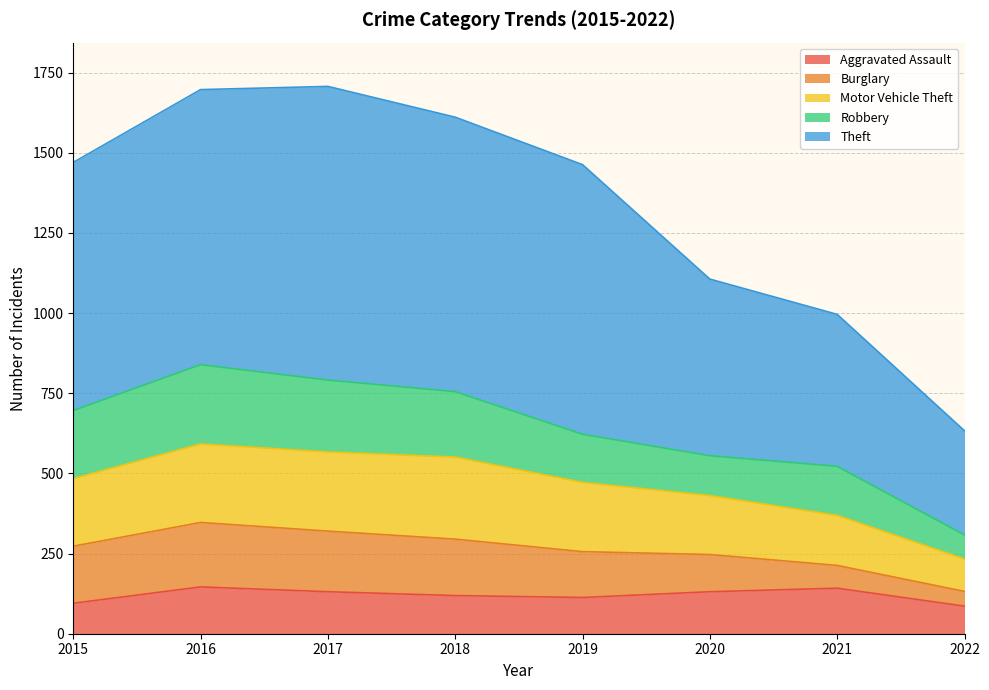

What is the difference between the maximum and minimum values in the Aggravated Assault series?

60